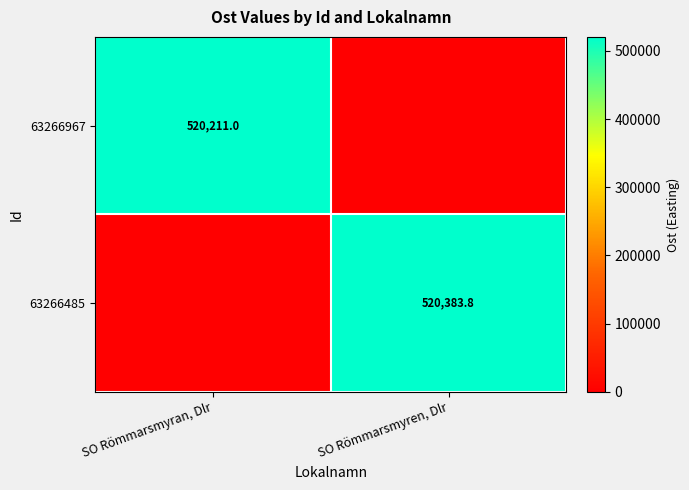

What is the spread (max minus min) of values at SO Römmarsmyran, Dlr?

520211.0